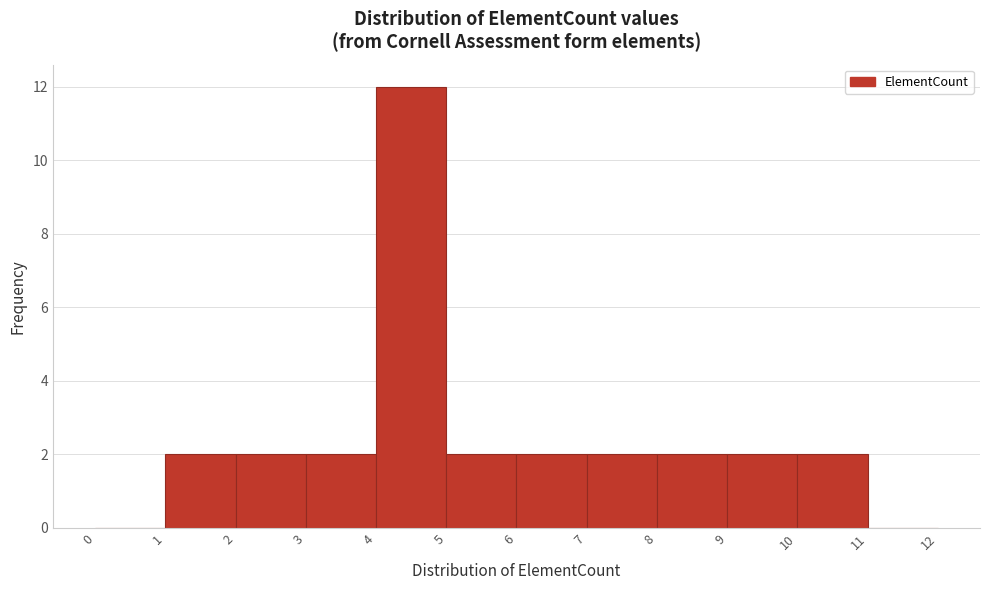

Reading left to right, transcribe this chart: for each bar, give the range it covers on the x-axis and its height. The values are not printed on the chart, so give them approximately, as read against the axis.

0 to 1: 0
1 to 2: 2
2 to 3: 2
3 to 4: 2
4 to 5: 12
5 to 6: 2
6 to 7: 2
7 to 8: 2
8 to 9: 2
9 to 10: 2
10 to 11: 2
11 to 12: 0